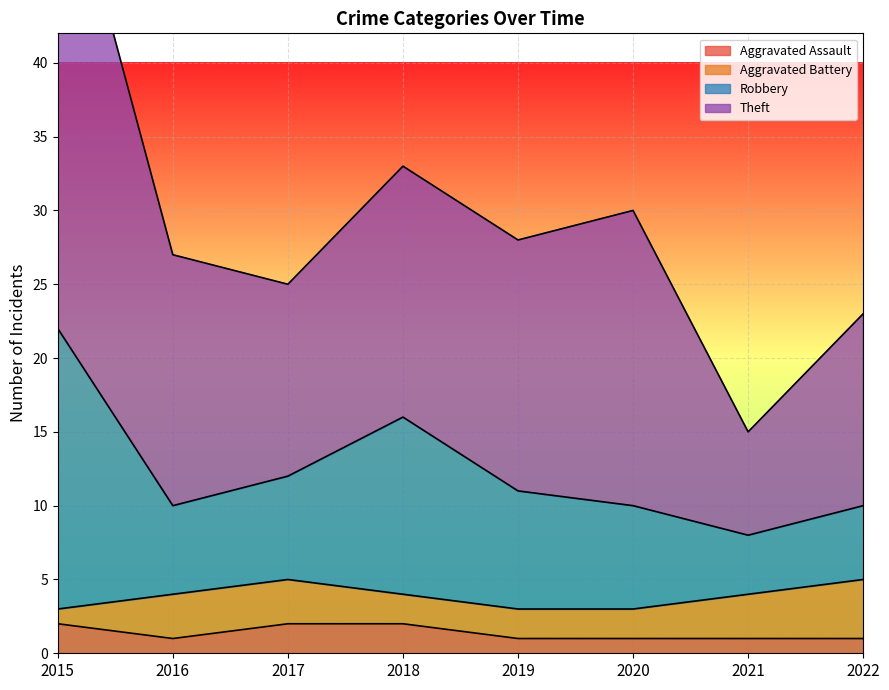

Which series has the widest spread of values?

Robbery